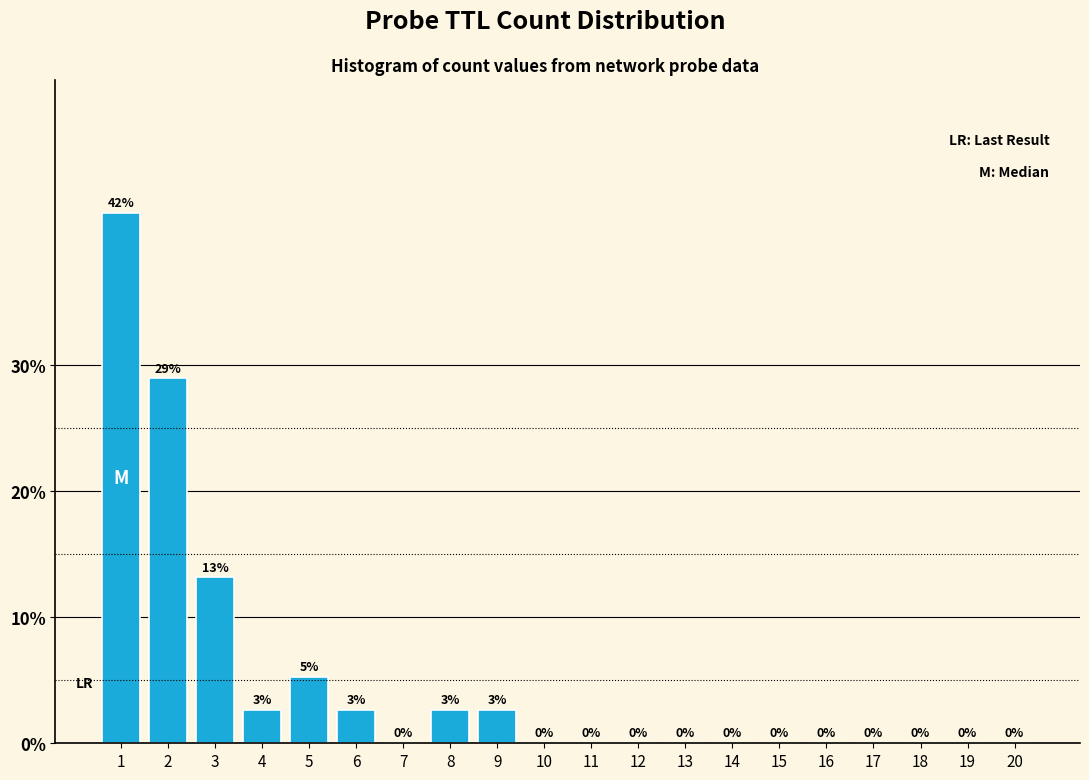

At which label is the value closest to 21?

3